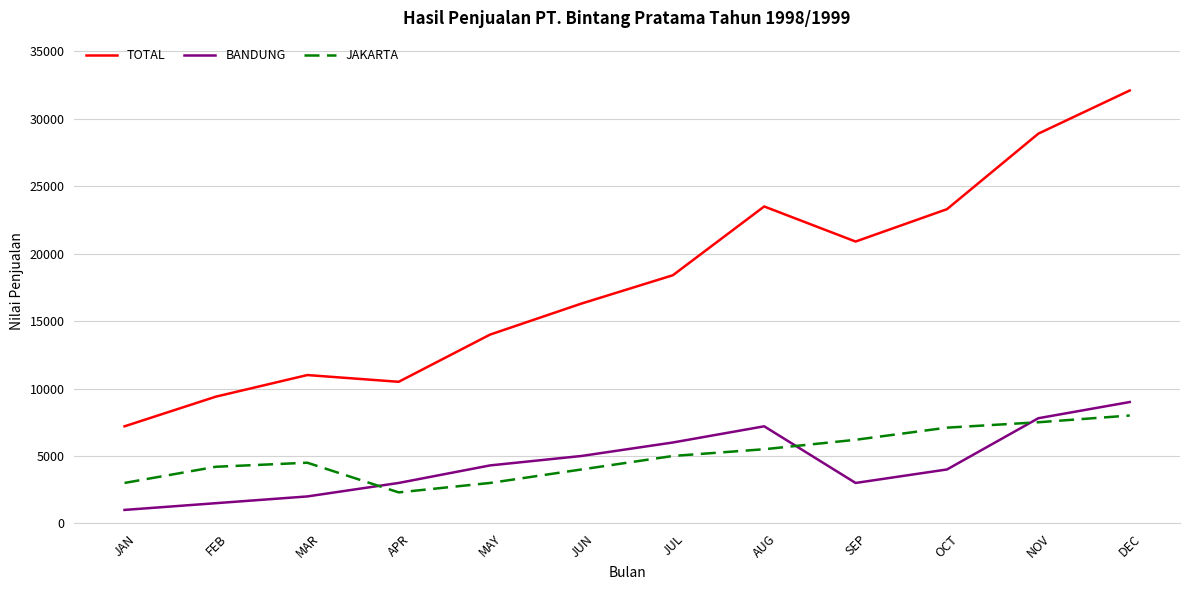

What value does the BANDUNG series have at APR, to the nearest 10?

3000